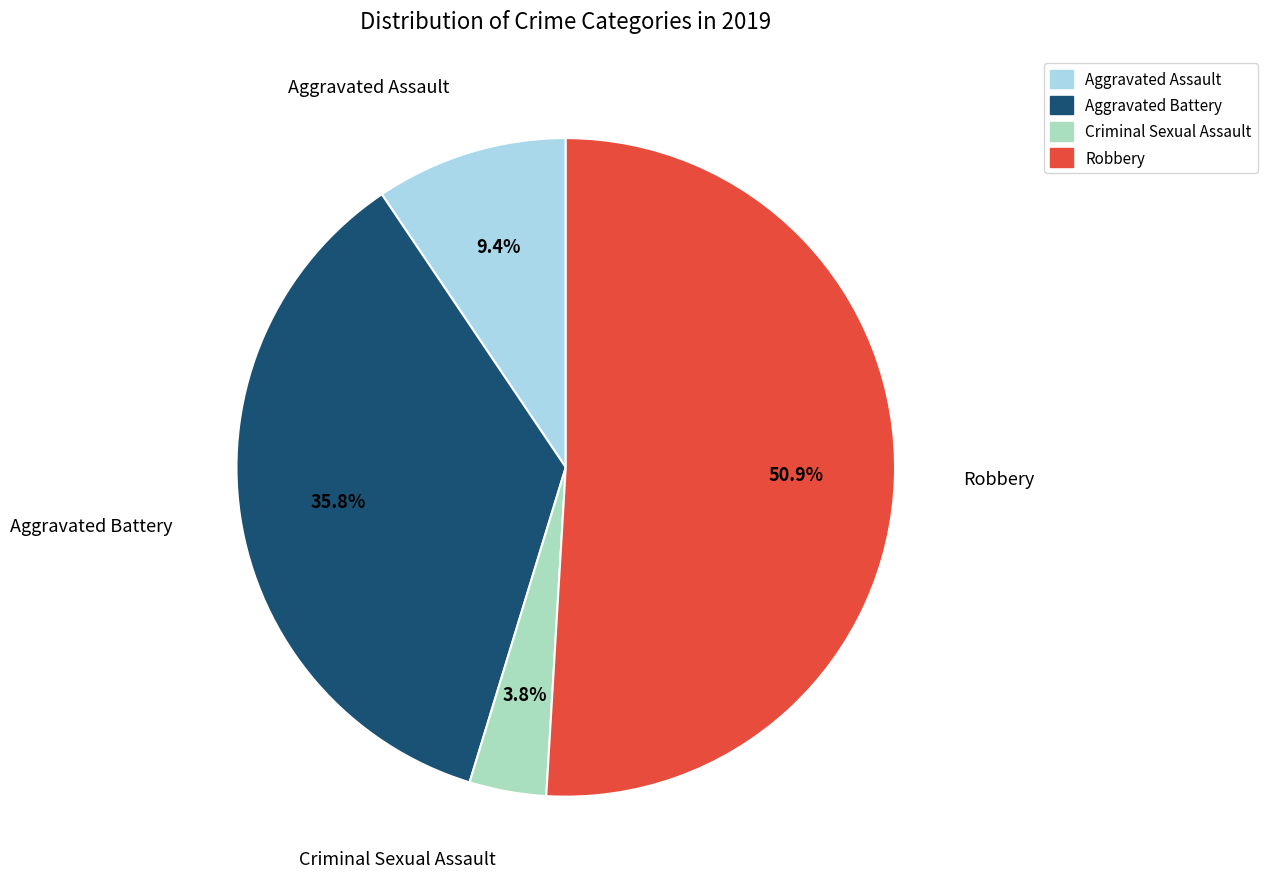

Which category has the biggest portion of the pie?

Robbery